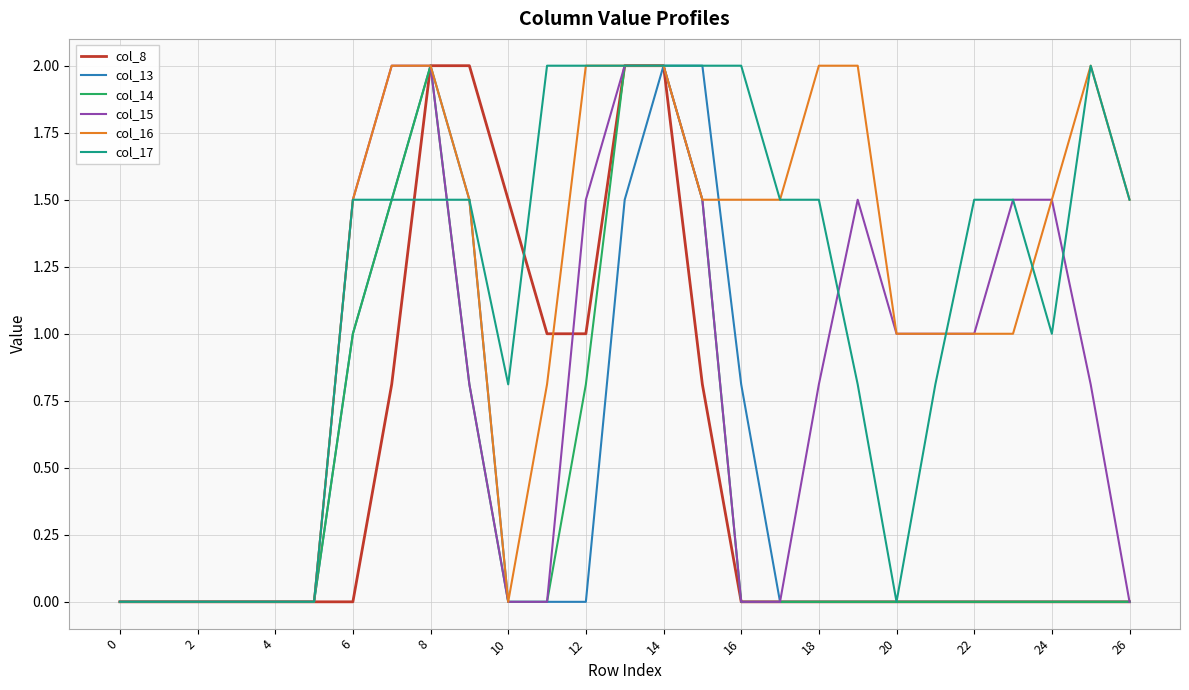

What is the highest value of the col_15 series?

2.0